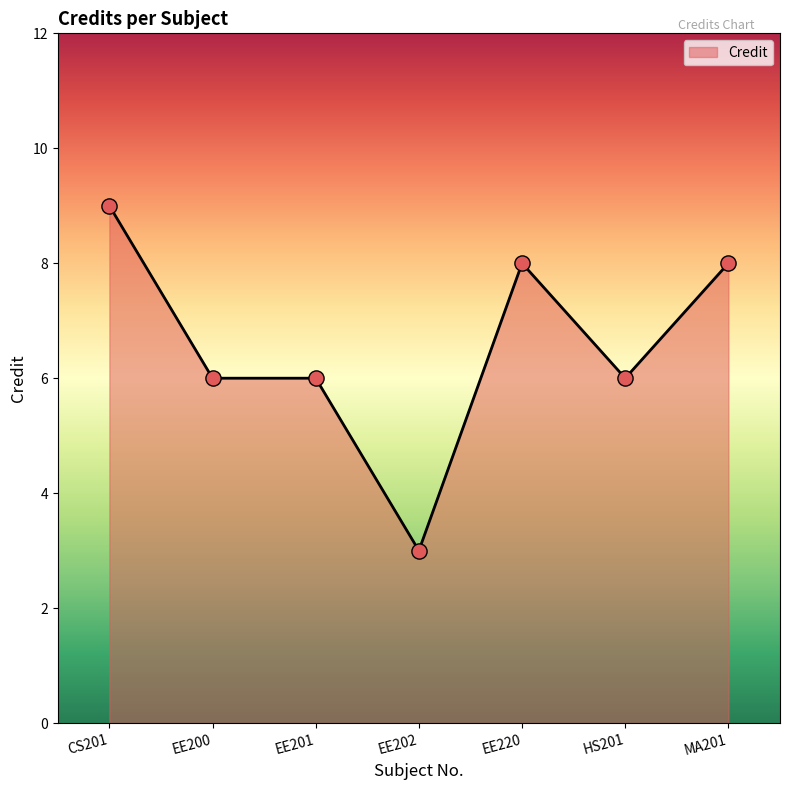

Between EE202 and EE201, which is larger?

EE201